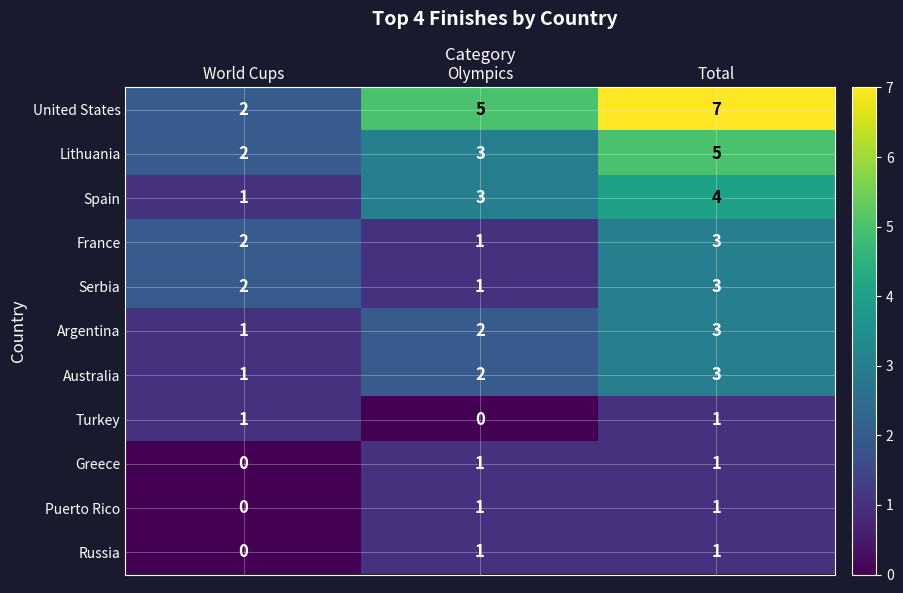

Count the number of data series in this chart.

11